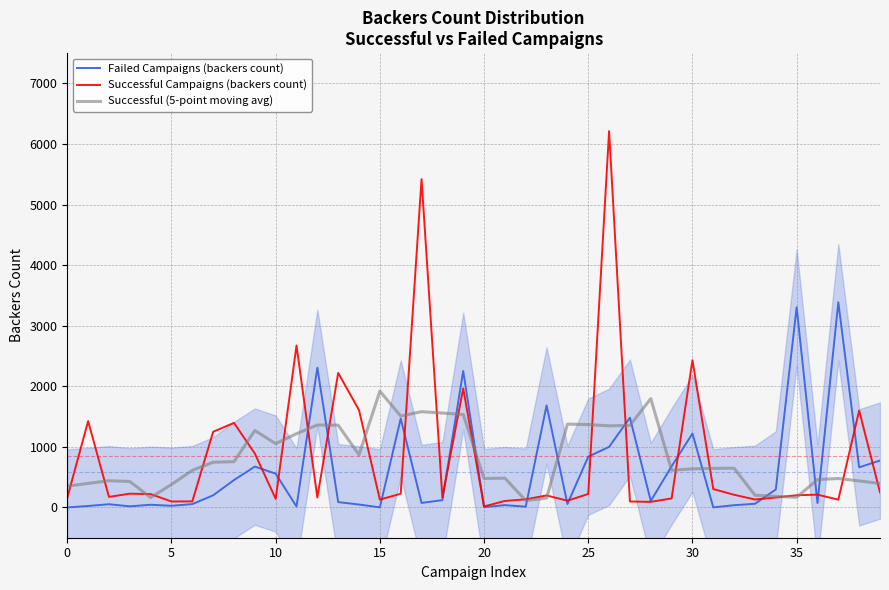

At which label does Successful Campaigns (backers count) reach its minimum?

20